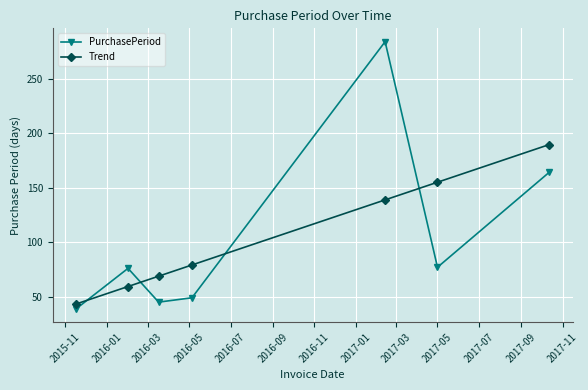

What is the sum of all Trend values?

734.0